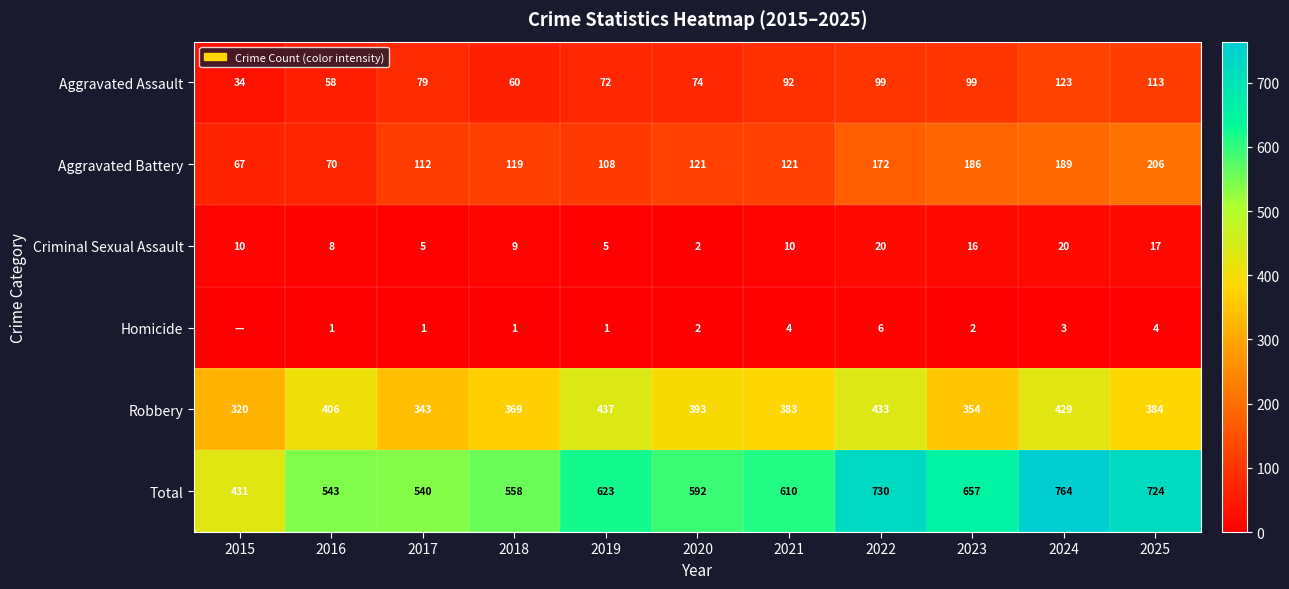

The Aggravated Assault series shows 58 at 2016. True or false?

True